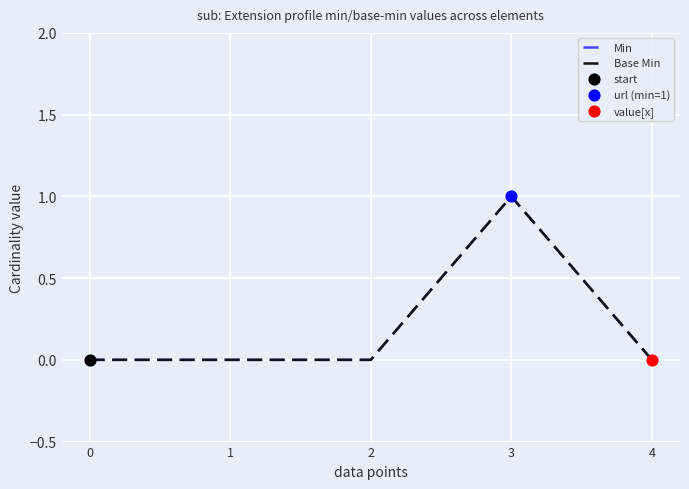

At how many categories does at least one series exceed 0?

1